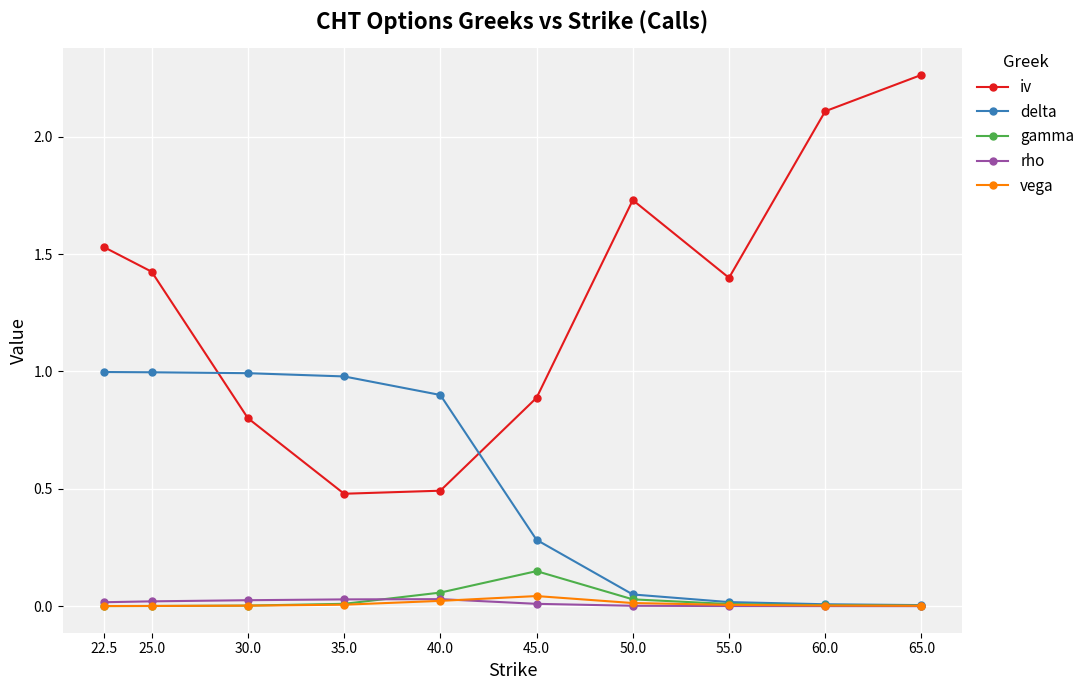

How many interior local valleys does the iv series have?

2